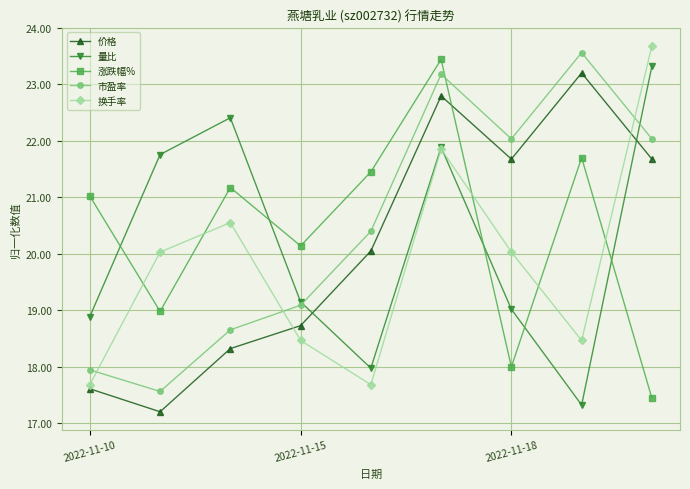

True or false: 市盈率 and 价格 intersect in this chart.

False